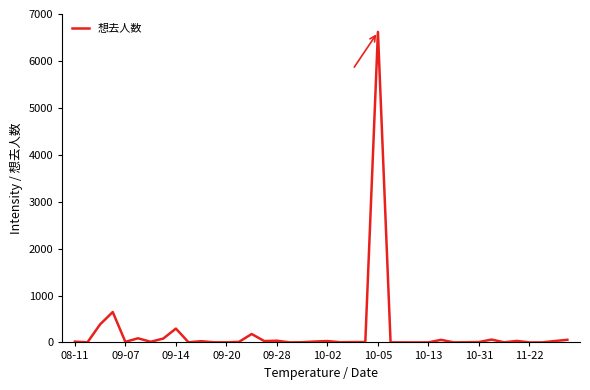

What is the difference between the maximum and minimum values?

6618